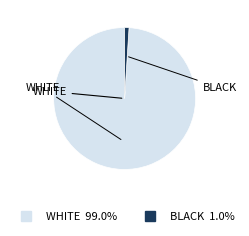

Is there any slice that represents more than half of the pie?

Yes